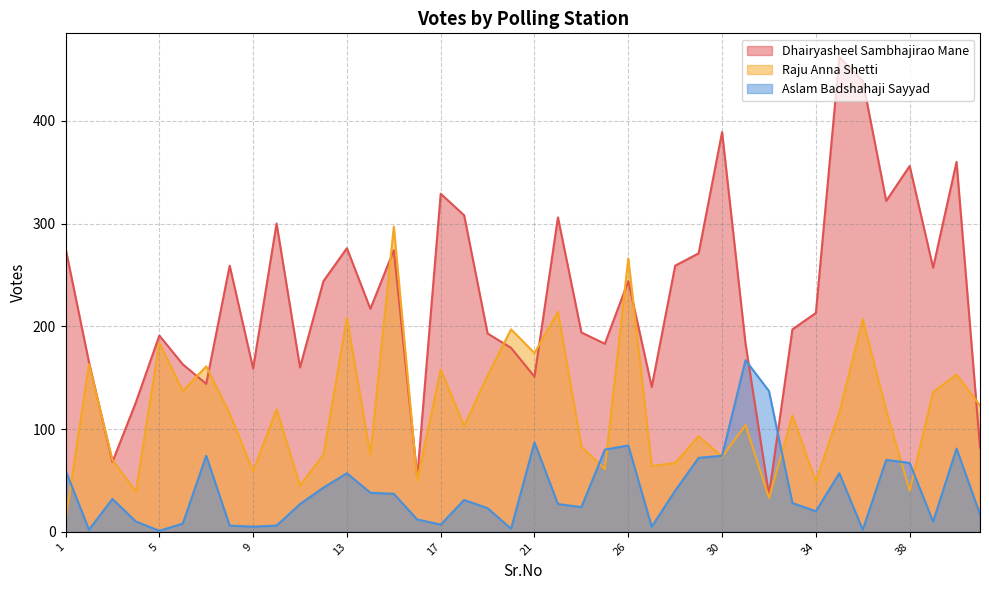

At which category does the chart reach its minimum across all series?

5